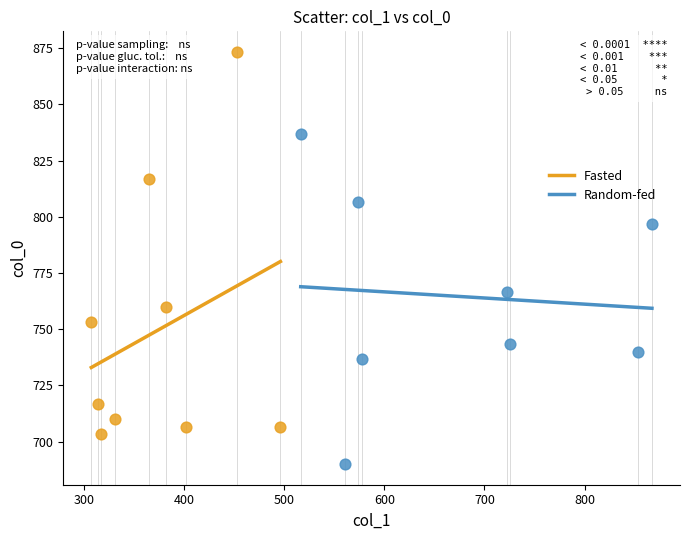

Which series reaches the minimum Y coordinate?

Random-fed